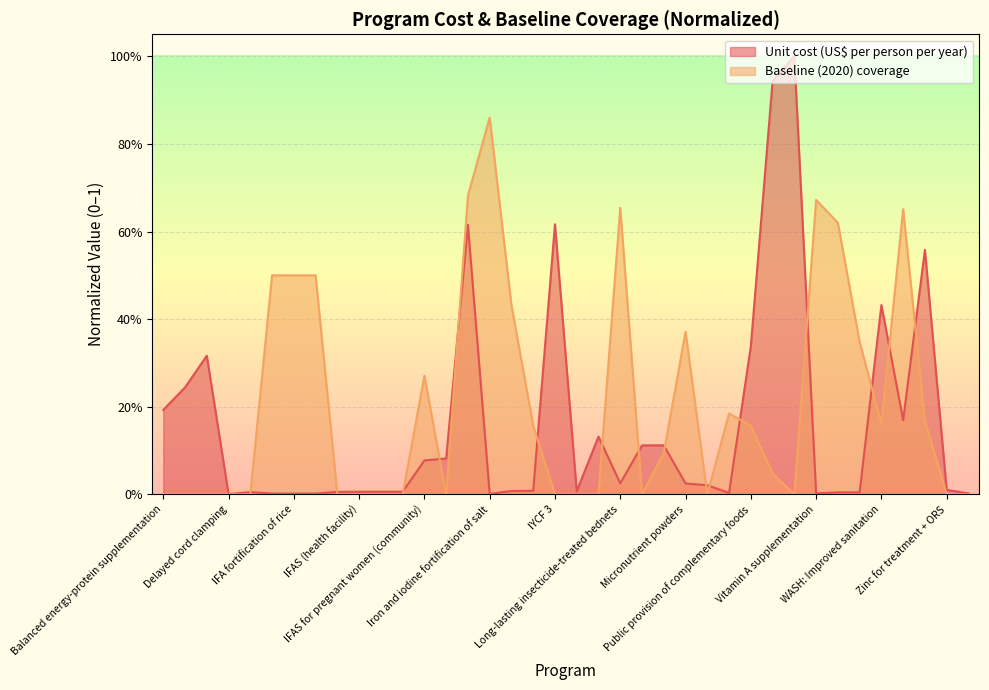

Which series has the largest range (max minus min)?

Unit cost (US$ per person per year)